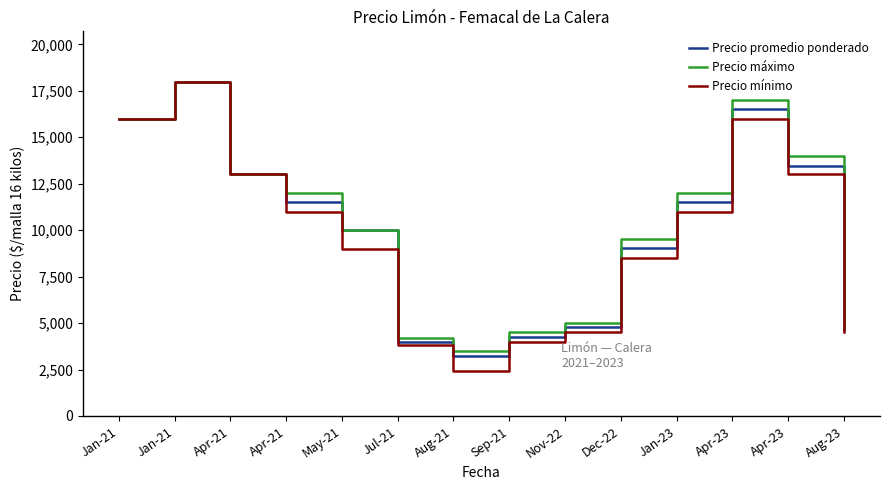

How many lines are shown in the chart?

3